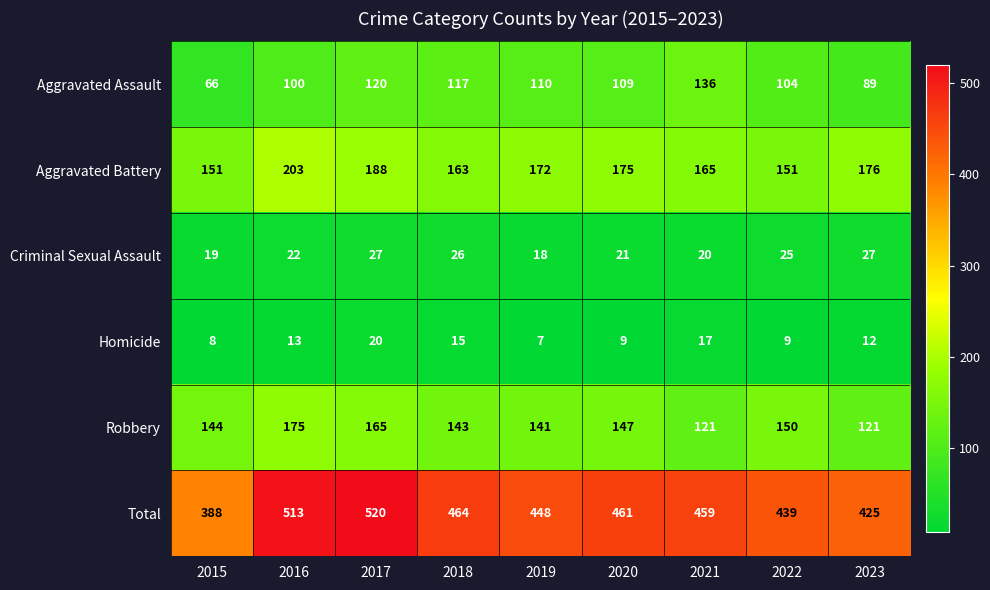

Which category has the highest value in the Aggravated Assault series?

2021